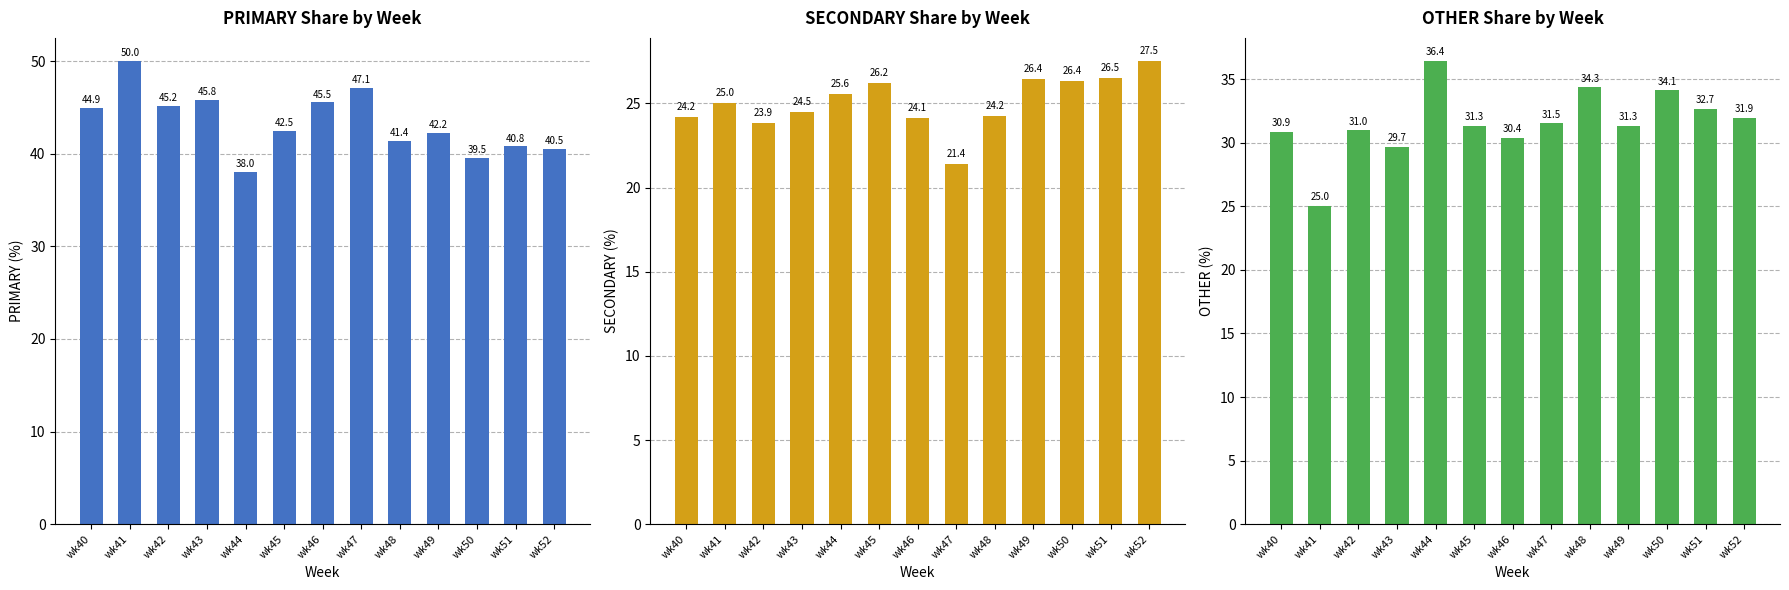

List the series in order of their peak value, highest first.

PRIMARY, OTHER, SECONDARY